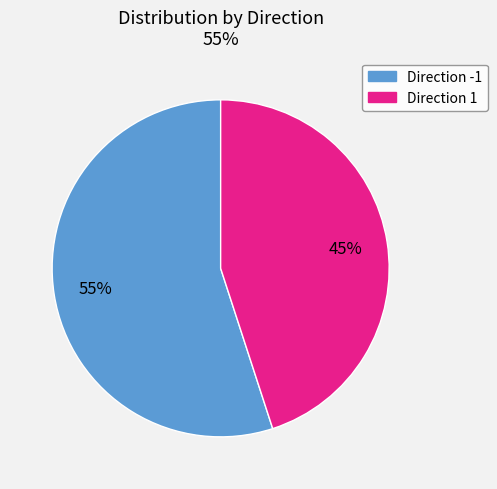

Which category has the smallest portion of the pie?

Direction 1